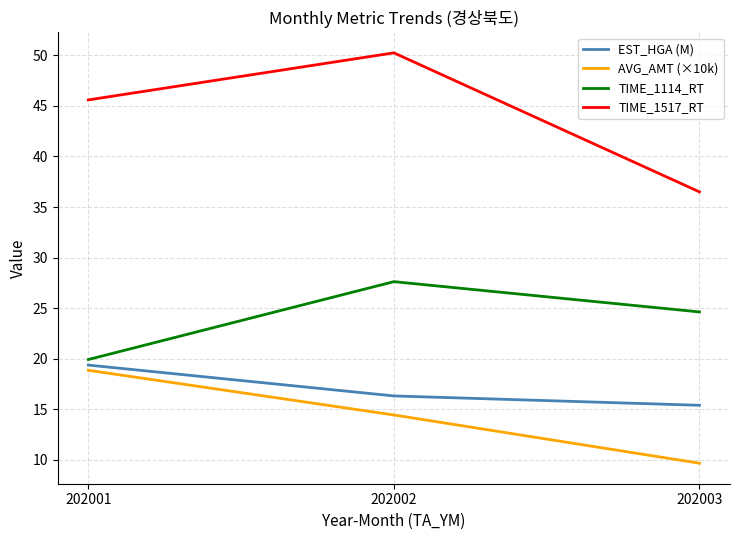

What is the difference between the highest and lowest values at 202003?

26.8